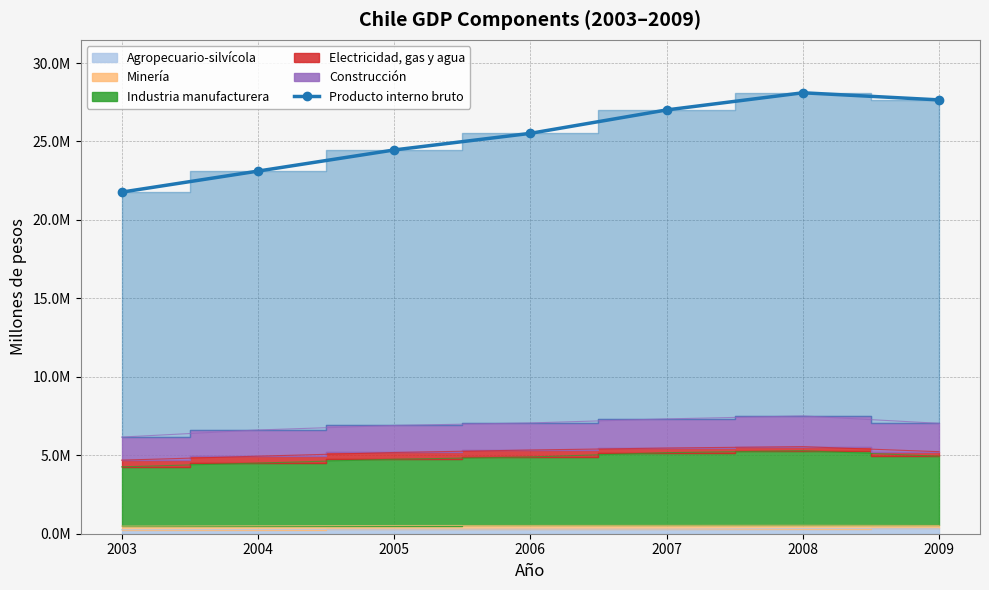

Which category has the lowest value across all series?

2003